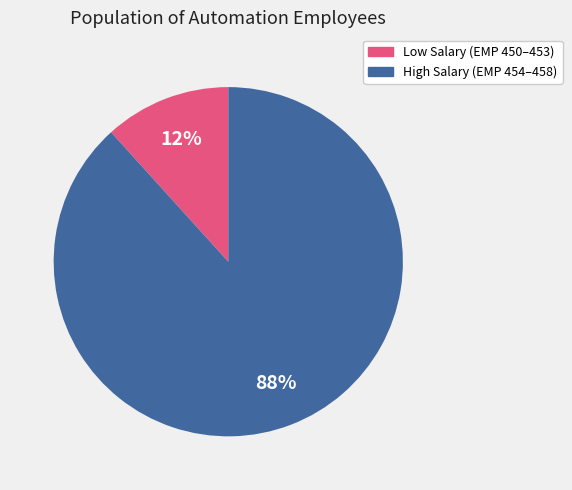

Count the number of slices in the pie.

2